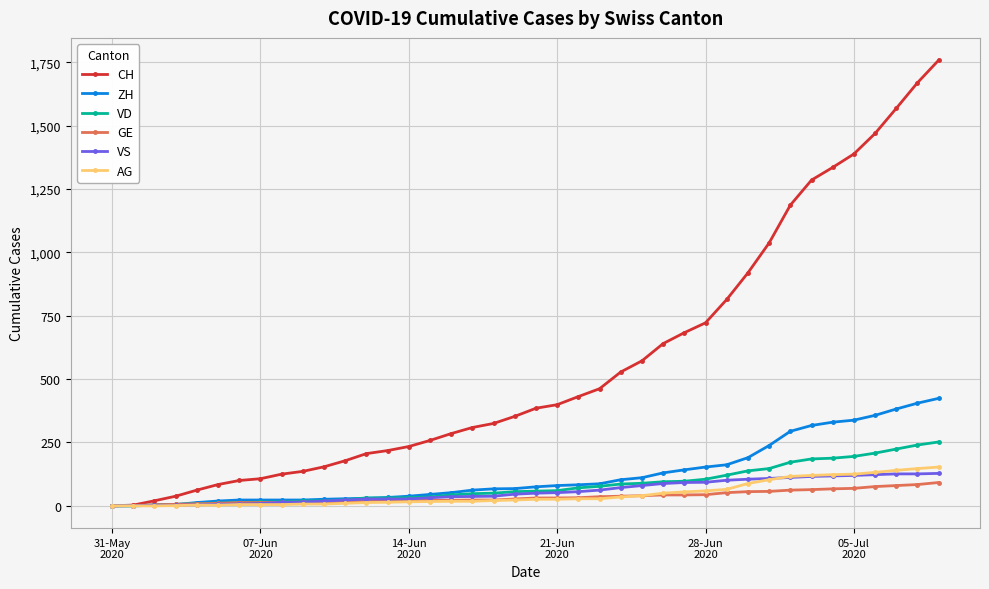

Which series has the widest spread of values?

CH